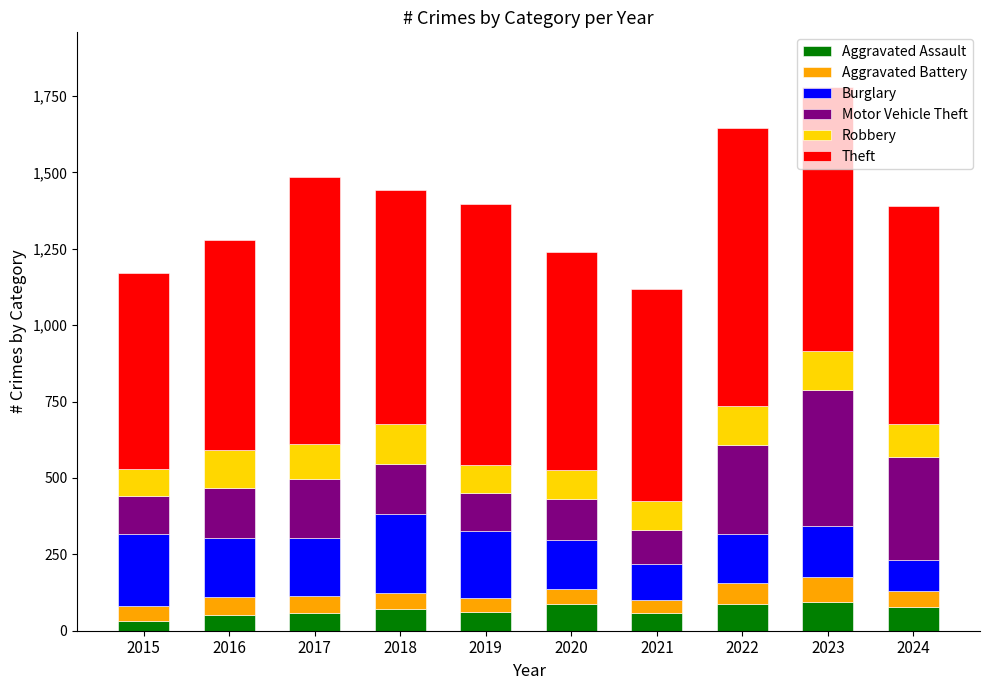

What is the highest value of the Aggravated Assault series?

93